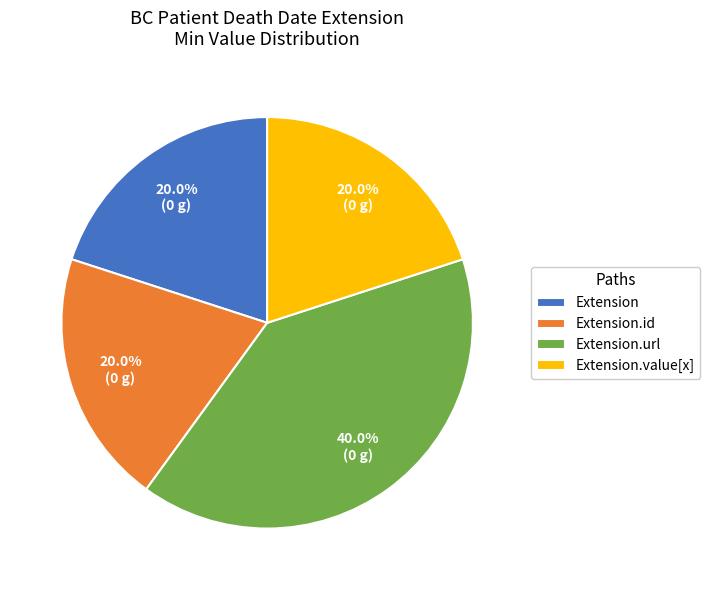

Between Extension.url and Extension.id, which is larger?

Extension.url